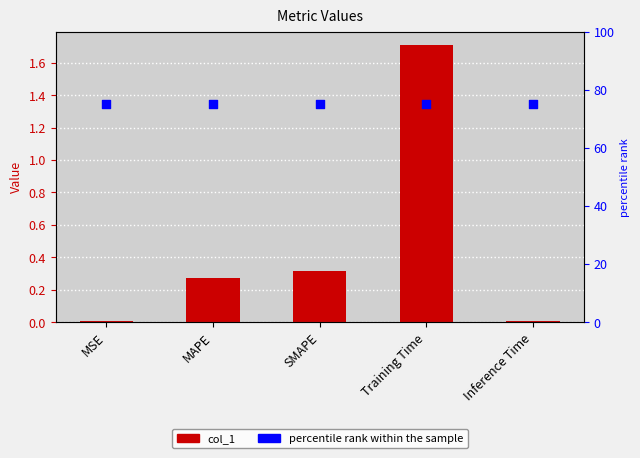

Is the value of col_1 at SMAPE greater than the value of percentile rank at SMAPE?

No